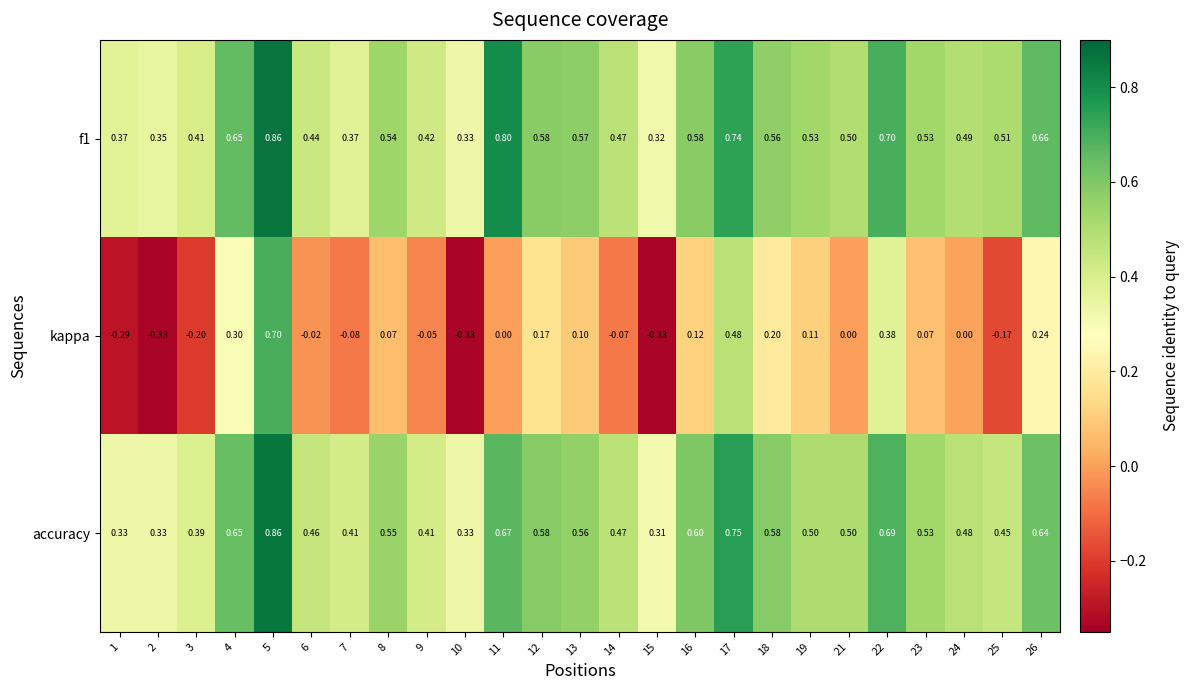

Which series has the largest range (max minus min)?

kappa